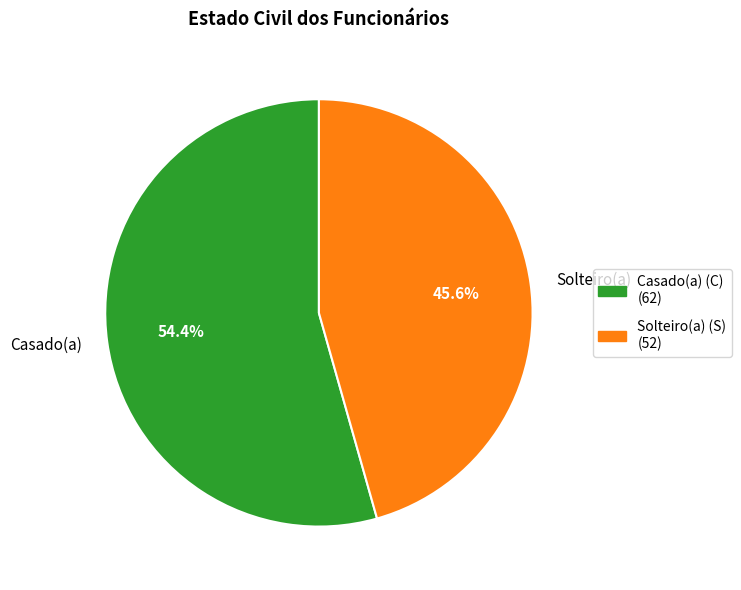

Is there any slice that represents more than half of the pie?

Yes